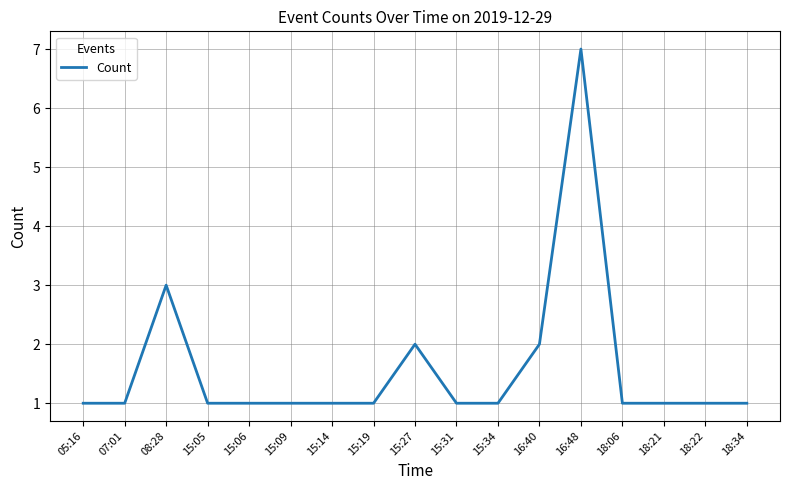

What is the maximum value shown in the chart?

7